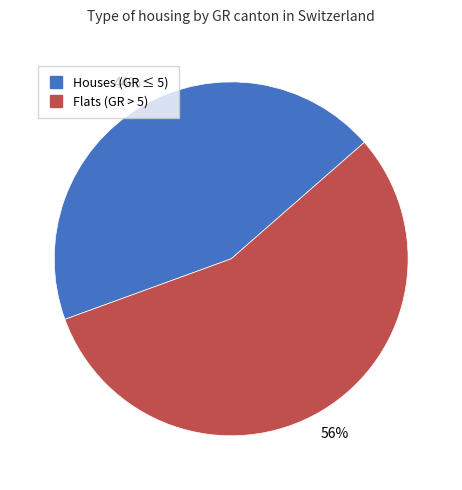

To the nearest percent, what is the difference between the largest and smallest slice percentages?

12%